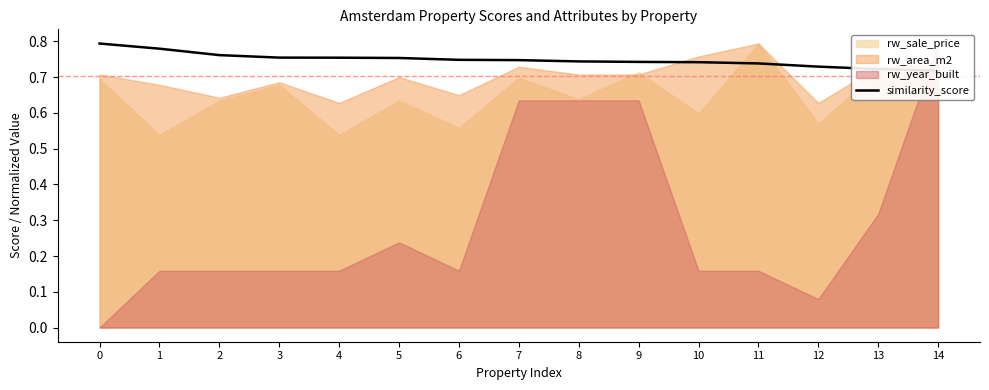

Reading left to right, what are all the values shown in this chart?

0=0.8	1=0.8	2=0.8	3=0.8	4=0.8	5=0.8	6=0.7	7=0.7	8=0.7	9=0.7	10=0.7	11=0.7	12=0.7	13=0.7	14=0.7